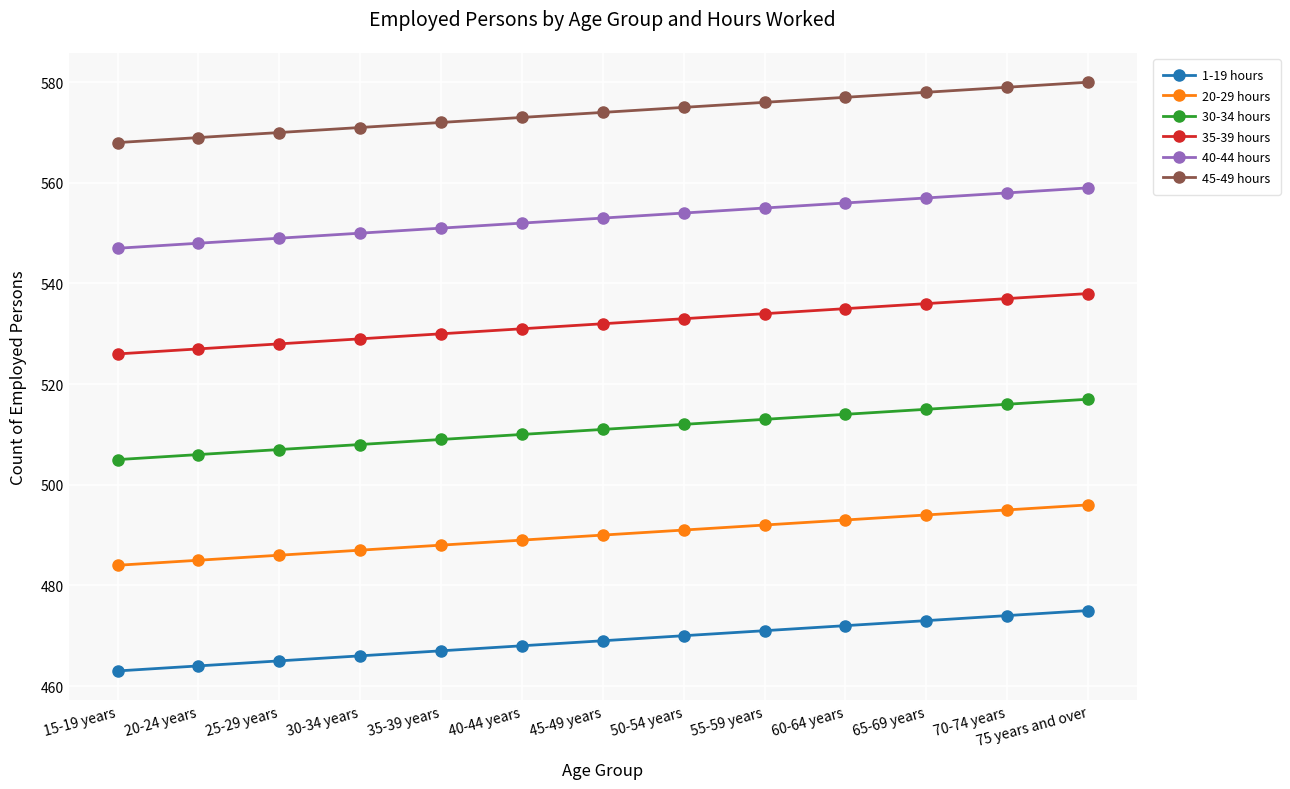

What is the difference between the second highest and minimum values in the 35-39 hours series?

11